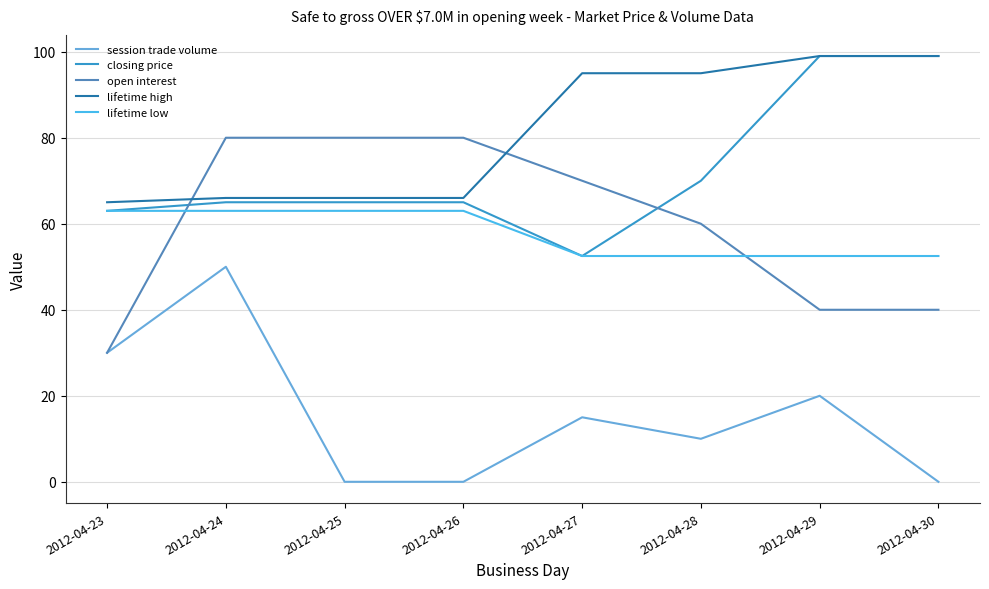

At 2012-04-28, list the series in order from smallest to largest.

session trade volume, lifetime low, open interest, closing price, lifetime high